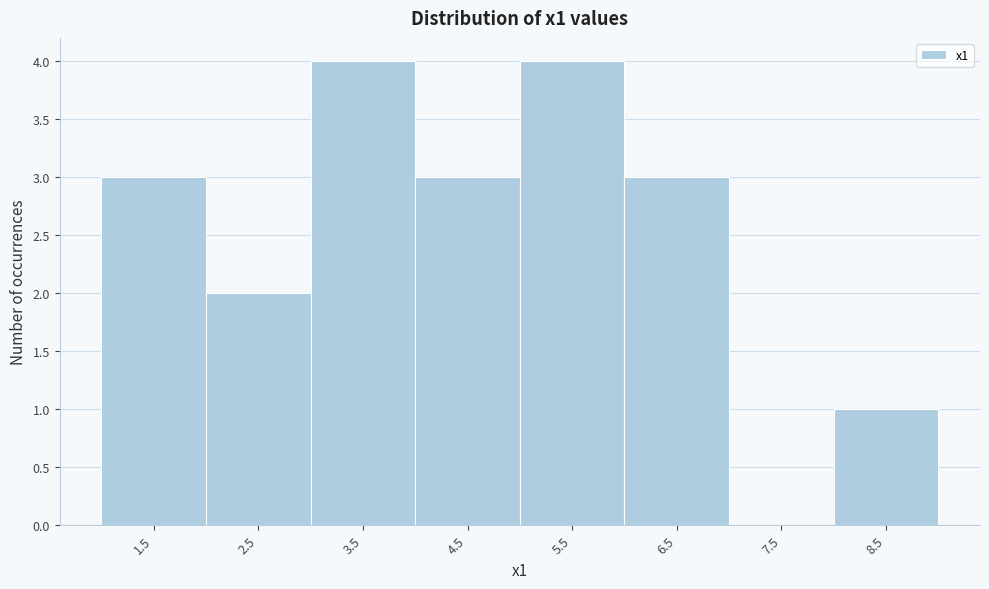

Reading left to right, extract all data points from this chart.

1.5=3	2.5=2	3.5=4	4.5=3	5.5=4	6.5=3	7.5=0	8.5=1